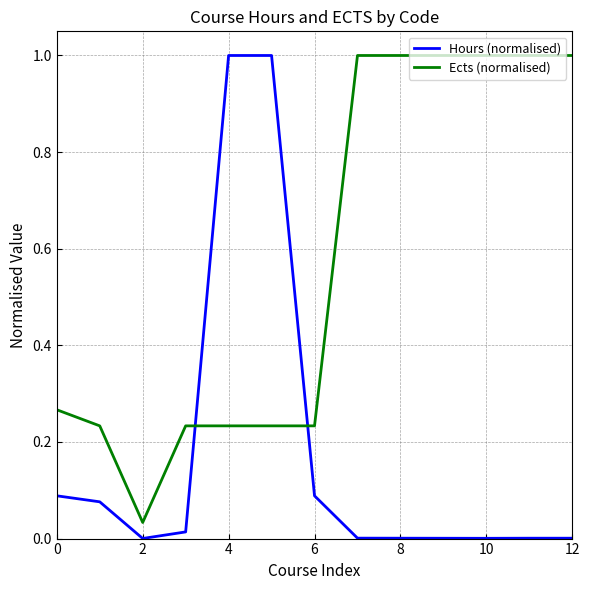

Which series has the largest total across all categories?

Ects (normalised)